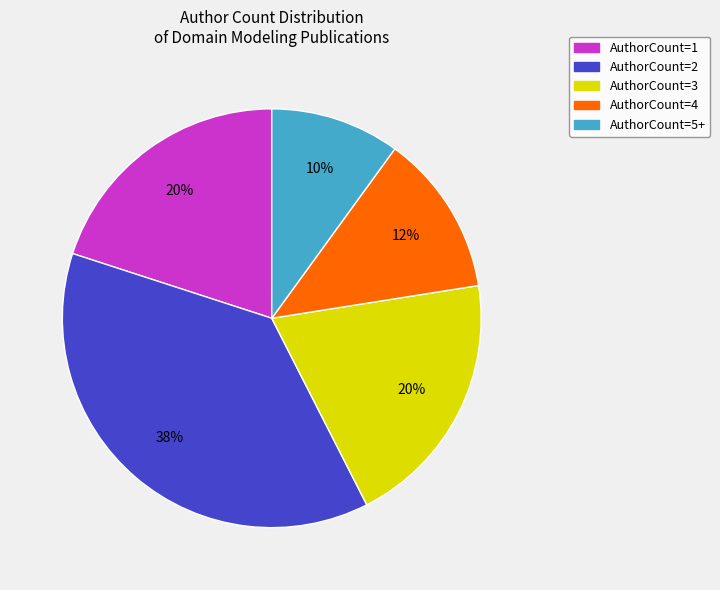

Which slice is the smallest?

AuthorCount=5+